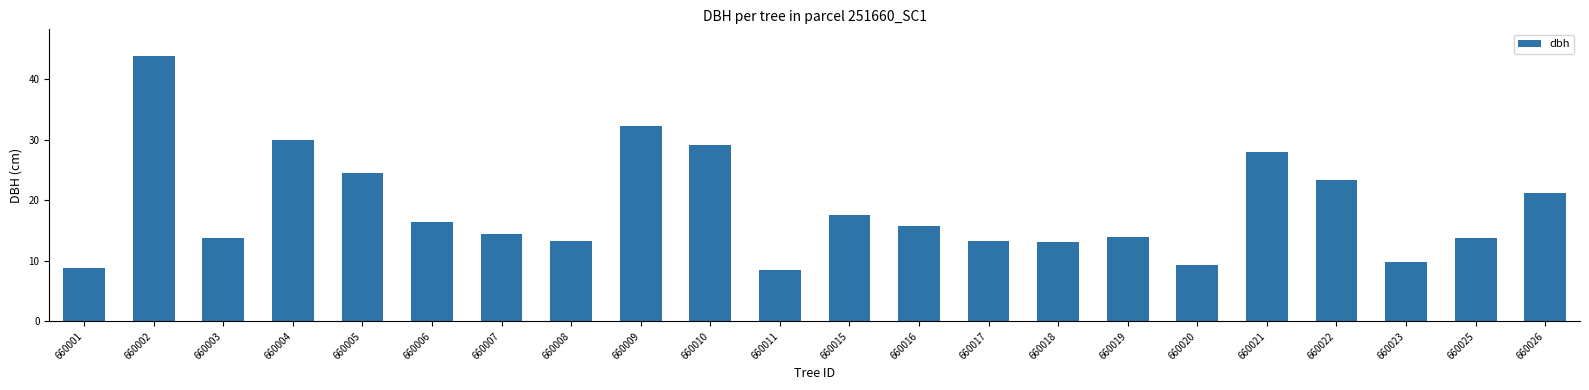

Which category has the highest value across all series?

660002